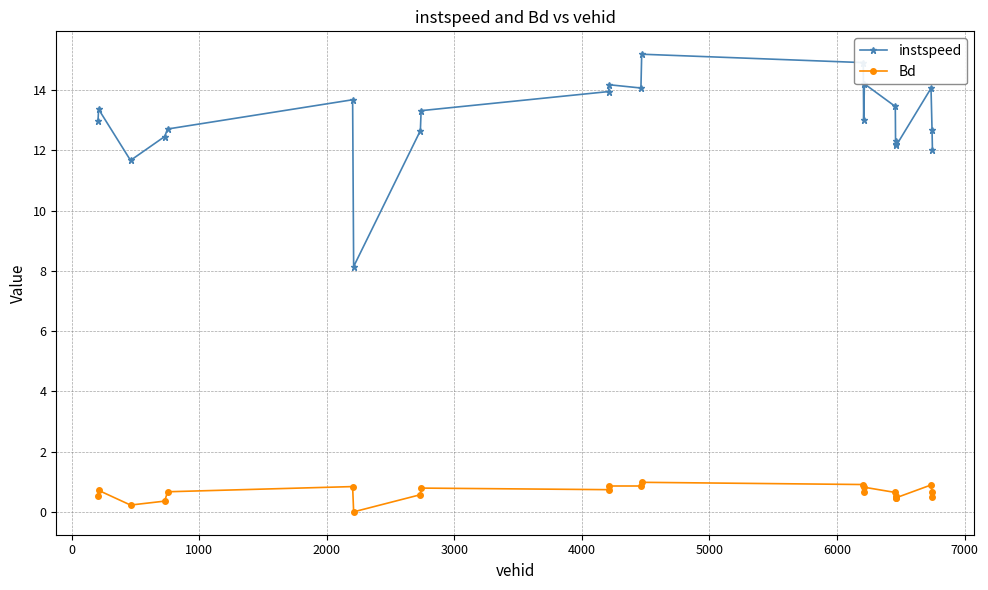

Which series has the largest range (max minus min)?

instspeed